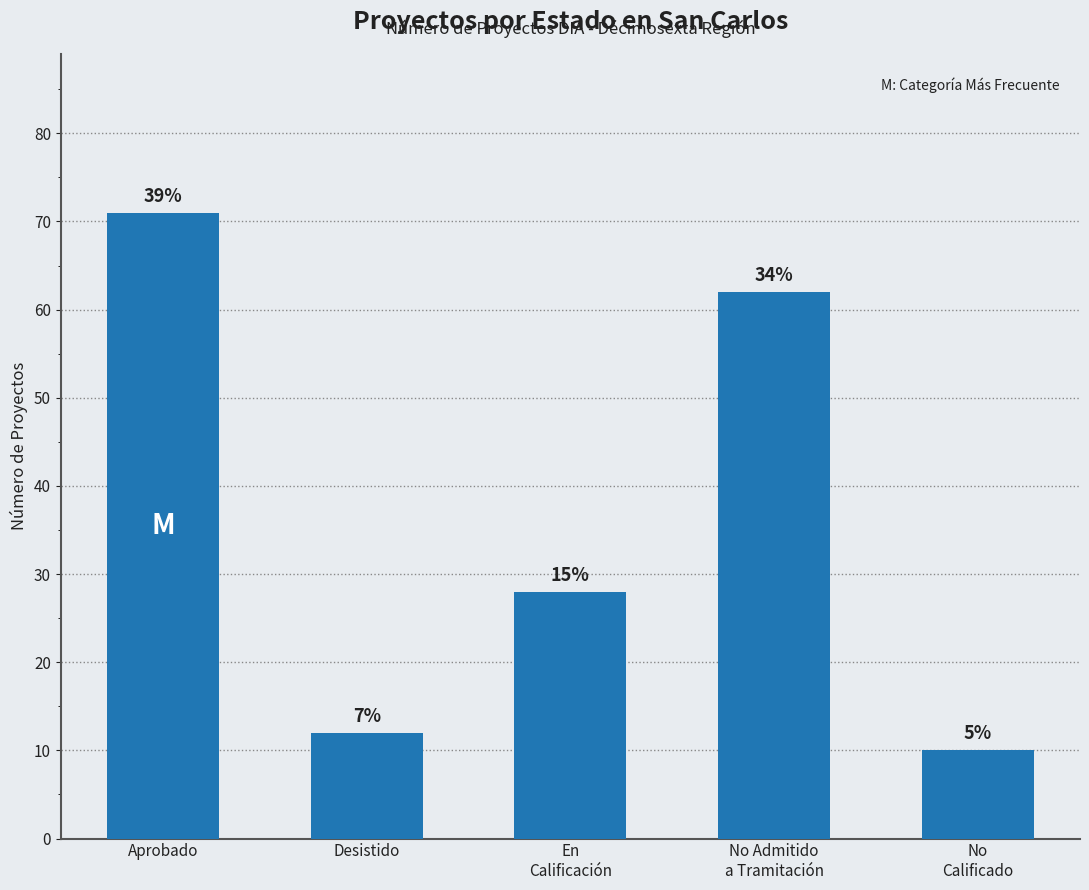

Where is the data nearest to the value 40?

En
Calificación